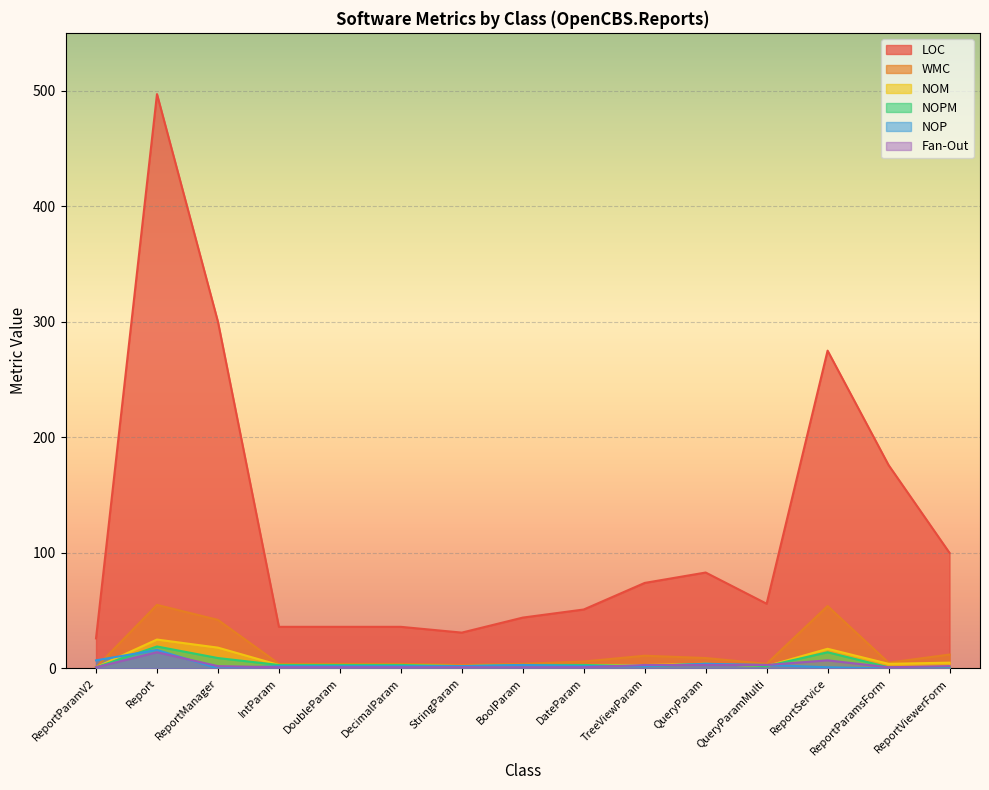

Reading left to right, what are all the values shown in this chart?

LOC: 26	497	300	36	36	36	31	44	51	74	83	56	275	176	100
WMC: 1	55	42	4	4	4	3	4	6	11	9	4	54	5	12
NOM: 1	25	18	3	3	3	2	3	3	3	4	2	17	4	5
NOPM: 1	19	9	3	3	3	2	3	3	2	4	2	14	1	1
NOP: 7	16	0	2	2	2	2	3	2	2	4	3	1	0	0
Fan-Out: 1	14	2	1	1	1	1	1	1	3	3	3	7	1	2